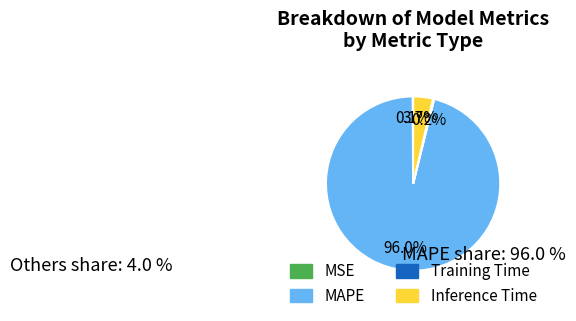

What is the majority slice?

MAPE